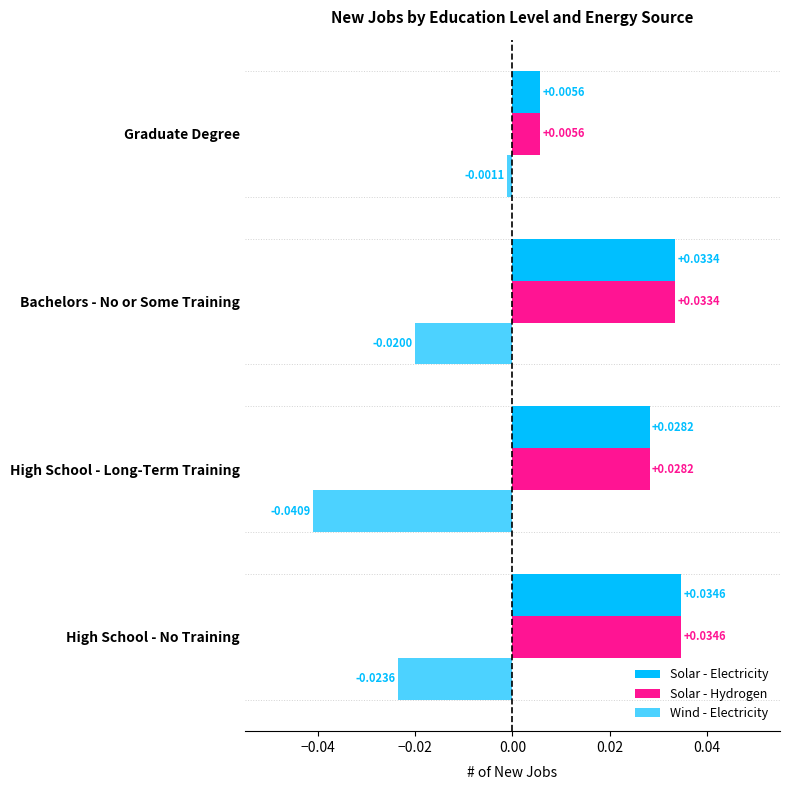

How many distinct data groups are displayed?

3